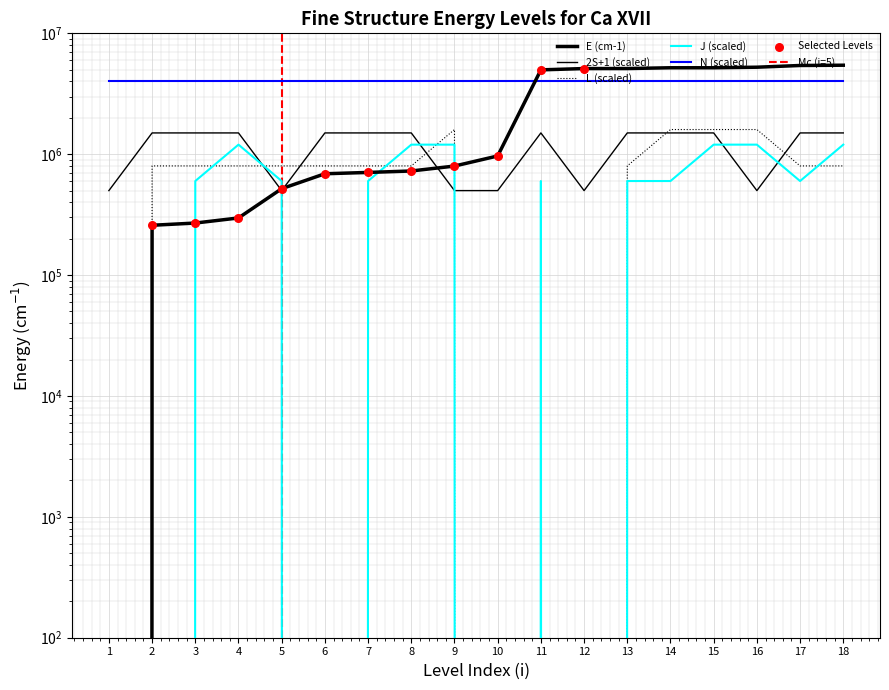

At which category is the sum across all series the highest?

15